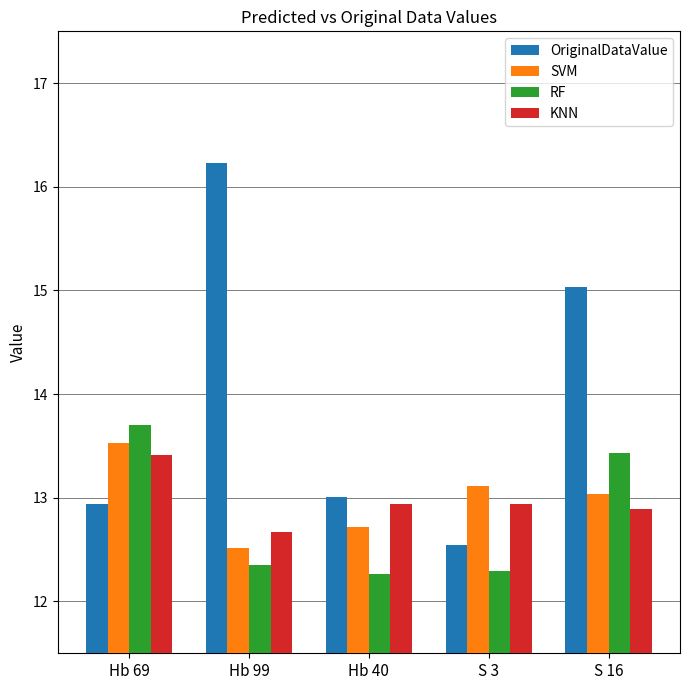

What is the maximum value shown in the chart?

16.2